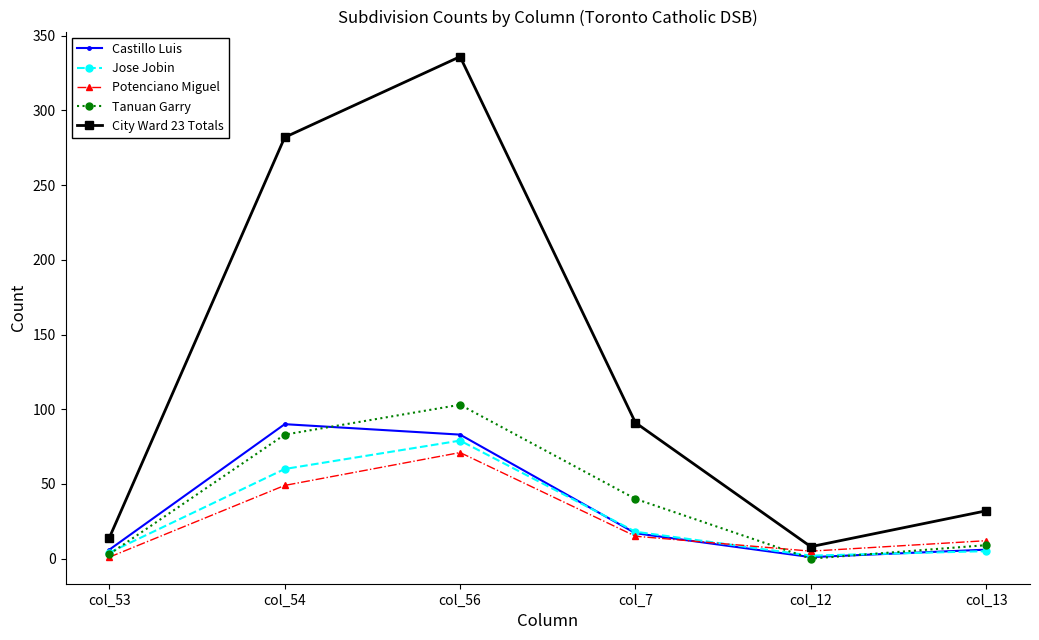

The value of City Ward 23 Totals at col_56 is 336. True or false?

True